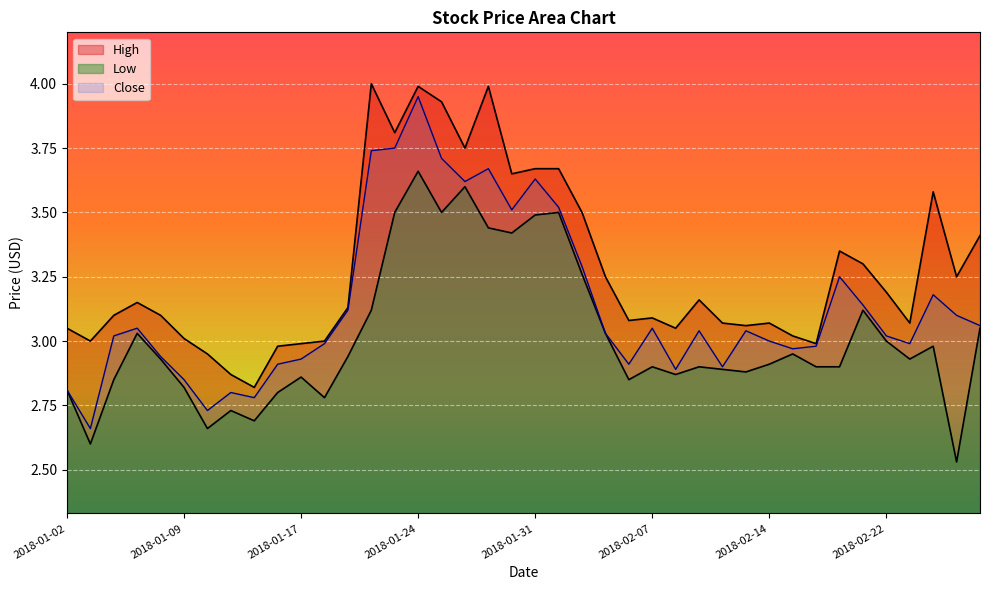

What is the spread (max minus min) of values at 2018-01-11?

0.1